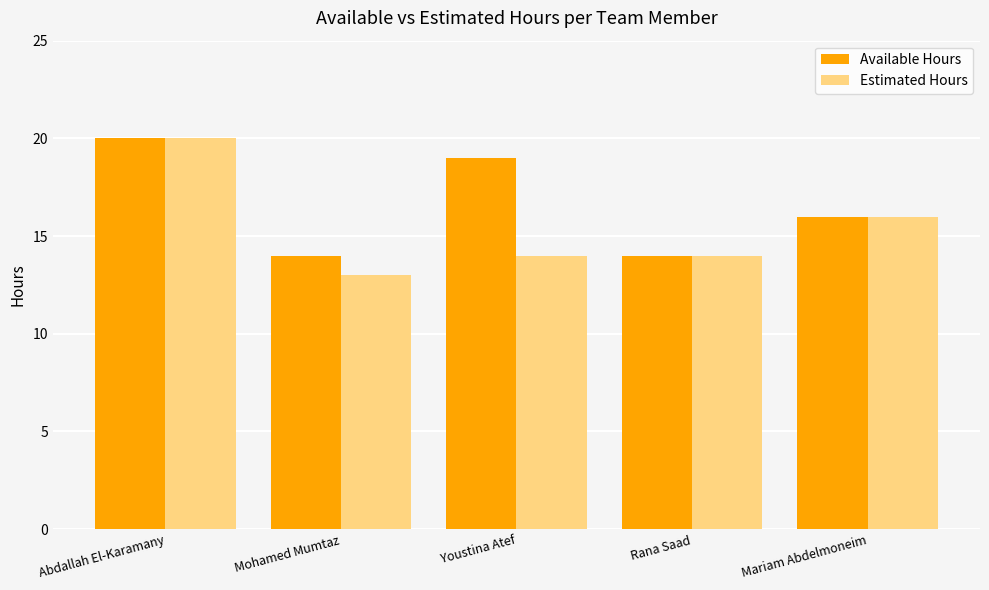

Reading right to left, transcribe all the data shown in this chart.

Available Hours: 16	14	19	14	20
Estimated Hours: 16	14	14	13	20